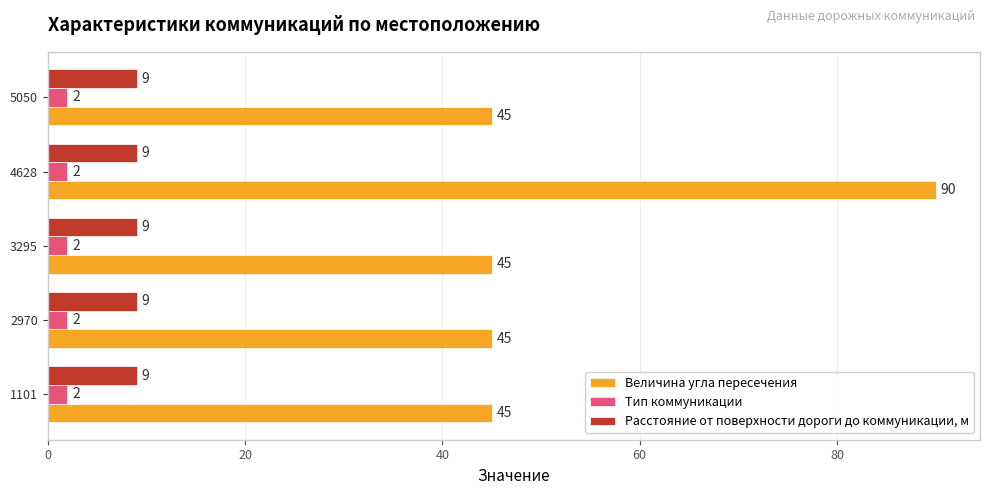

What is the sum of all Тип коммуникации values?

10